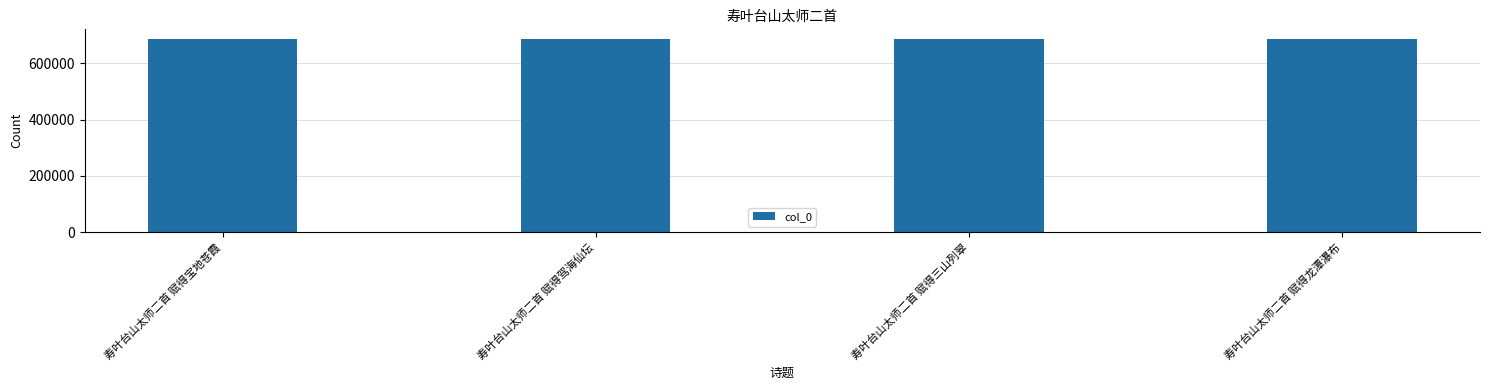

What is the change in value from 寿叶台山太师二首 赋得宝地苍霞 to 寿叶台山太师二首 赋得驾海仙坛?

+6